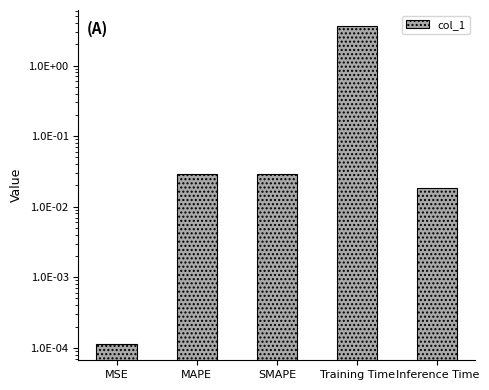

What is the difference between the maximum and second lowest values?

3.6